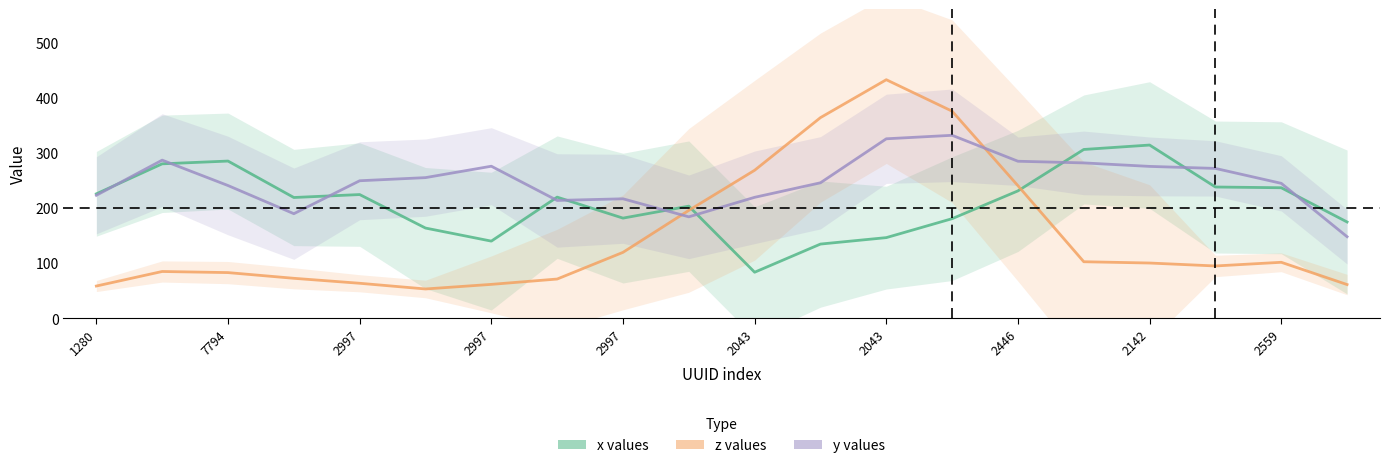

Where does the x values series first go above 219?

1280